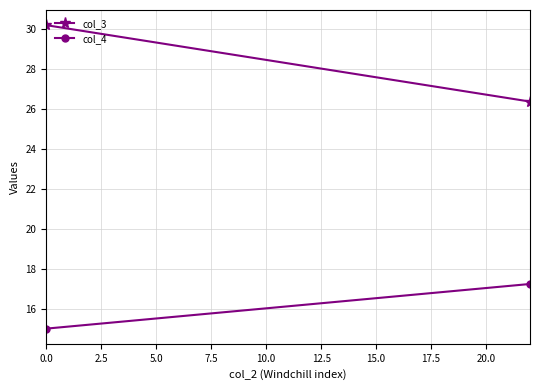

How many values in the col_3 series are below 30?

1